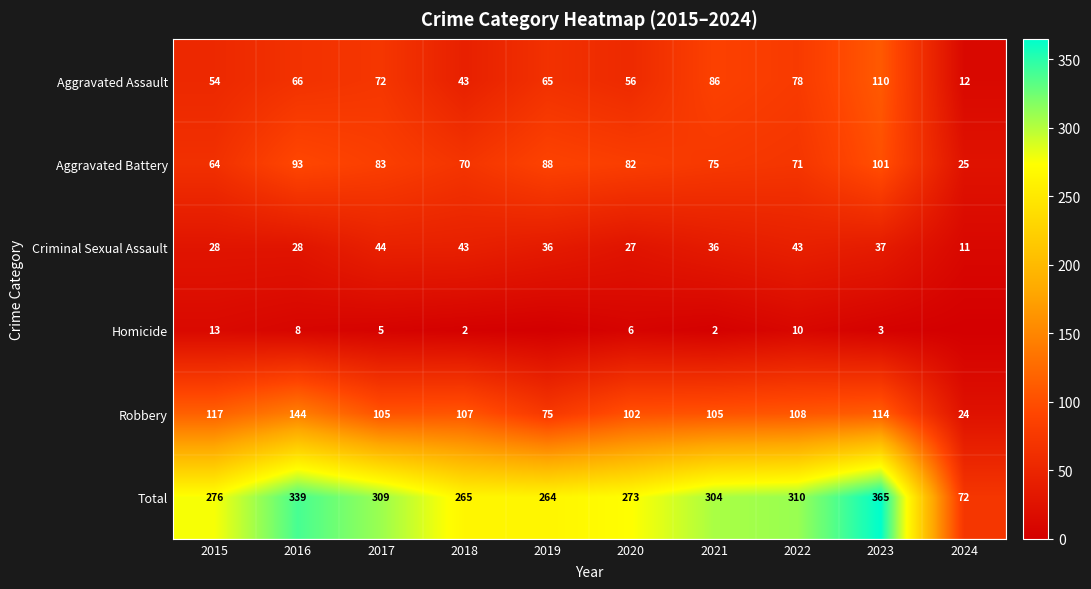

Which category has the highest value in the Robbery series?

2016